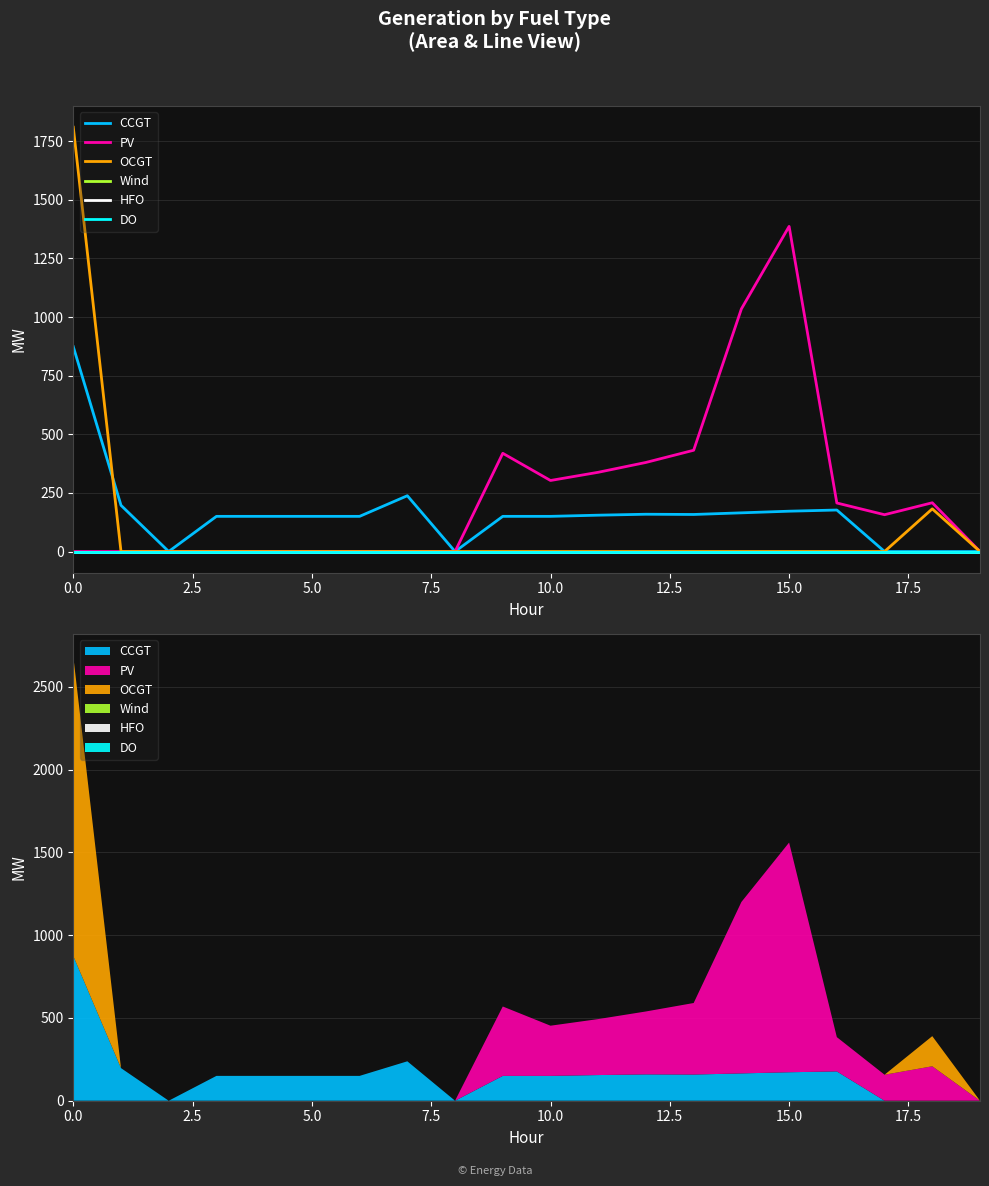

What position from the right is 16?

4